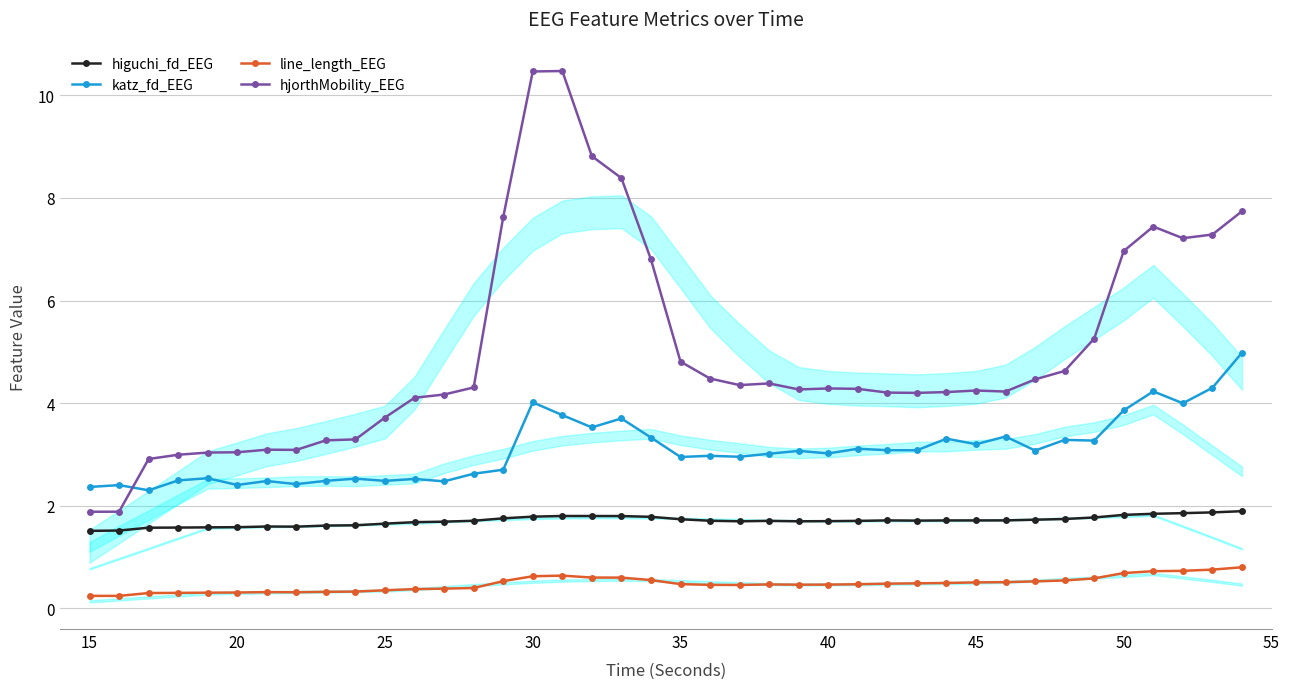

True or false: line_length_EEG has a value of 0.1 at 35.

False